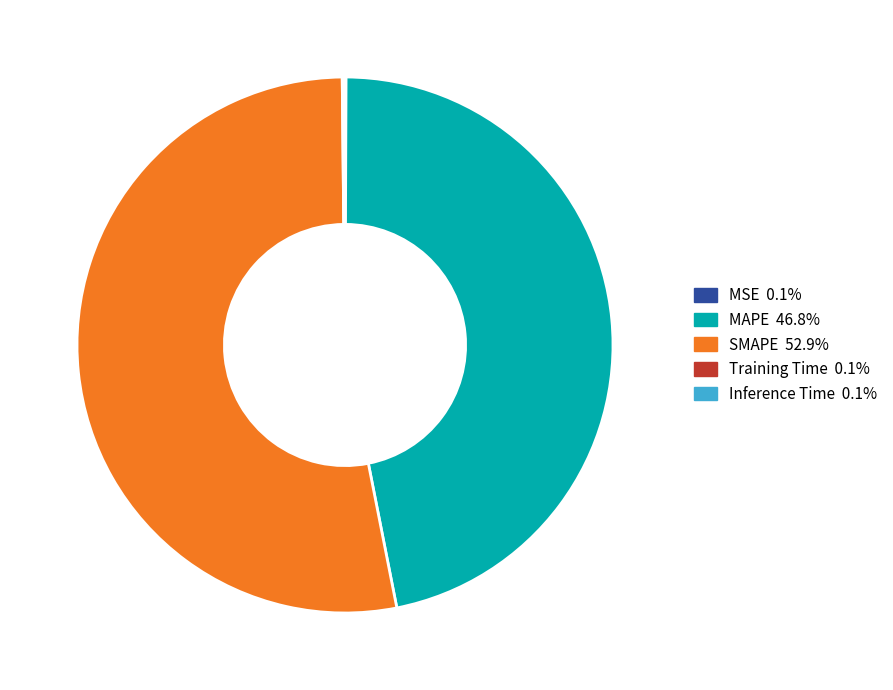

Which slice represents more than half of the pie?

SMAPE